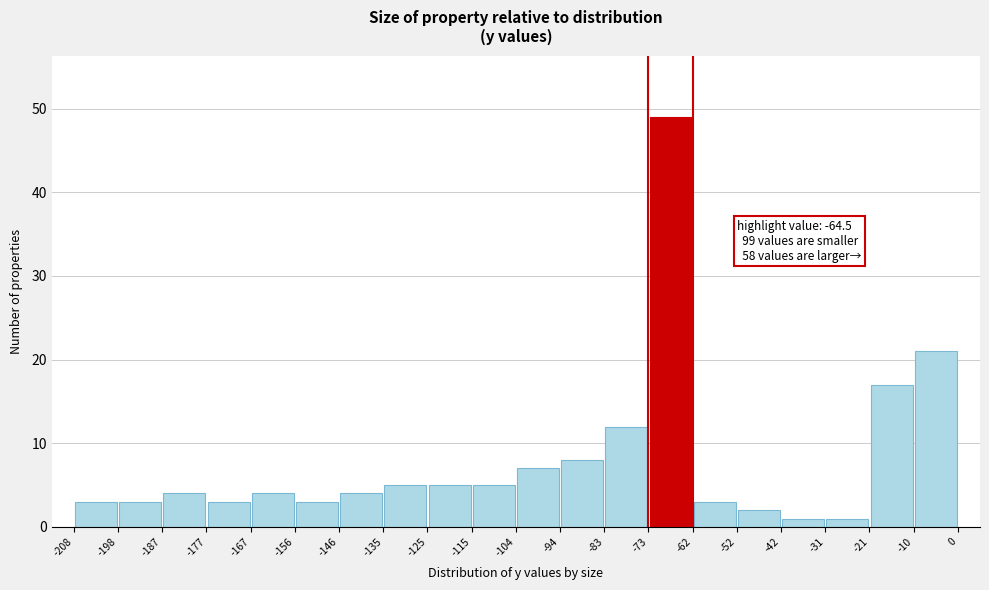

Over which range of the x-axis is the bar tallest?

-73 to -62